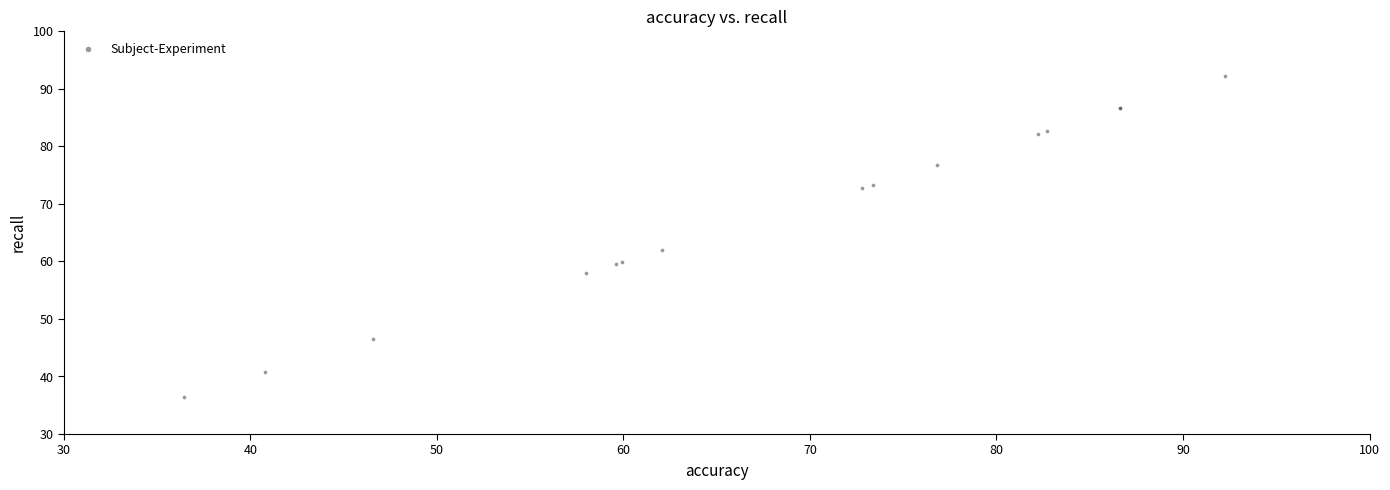

What Y value in the scatter plot is closest to 64?

62.1